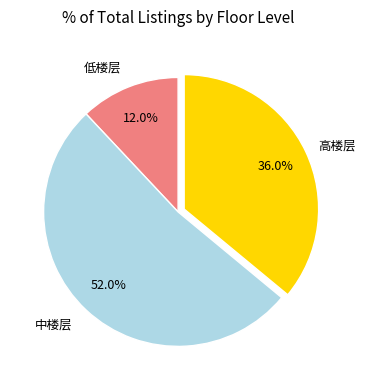

Is there a majority slice in this chart?

Yes